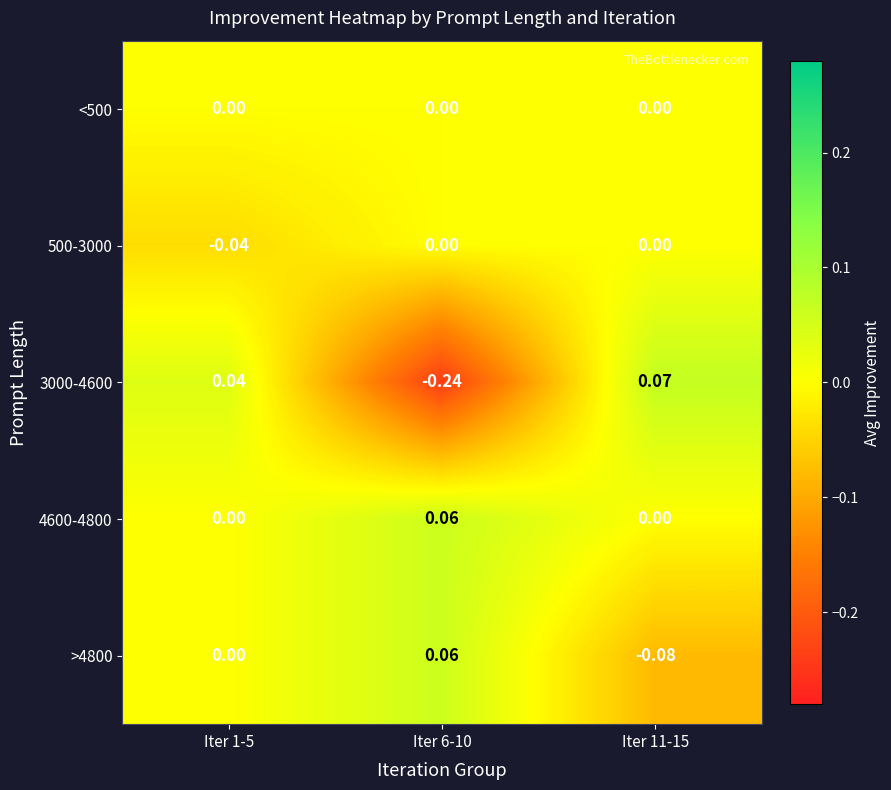

Is the value of 4600-4800 at Iter 6-10 greater than the value of 3000-4600 at Iter 1-5?

Yes